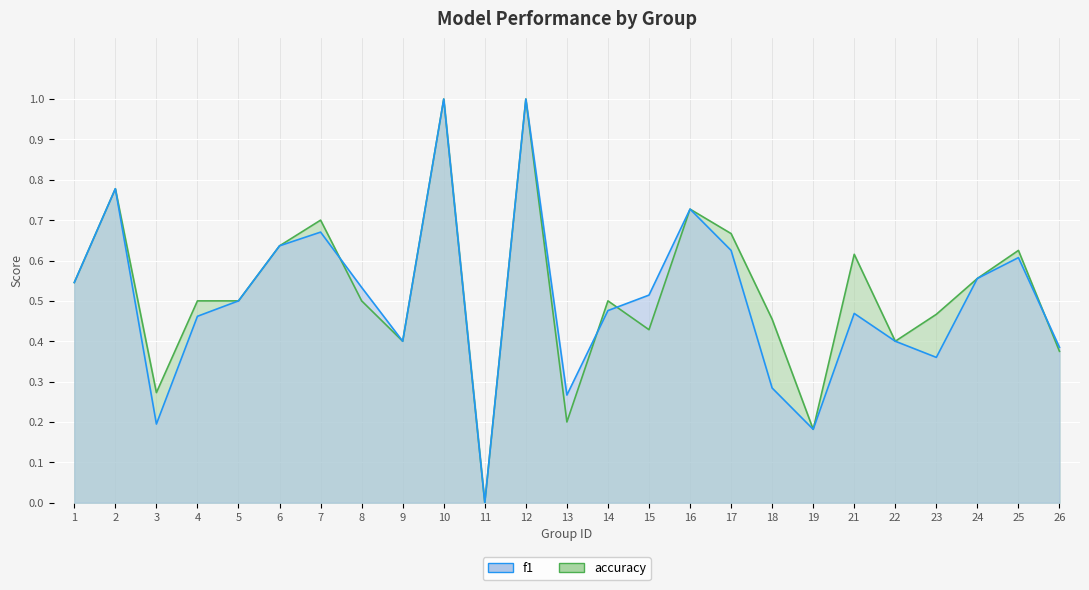

True or false: accuracy has a value of 0.9 at 21.

False